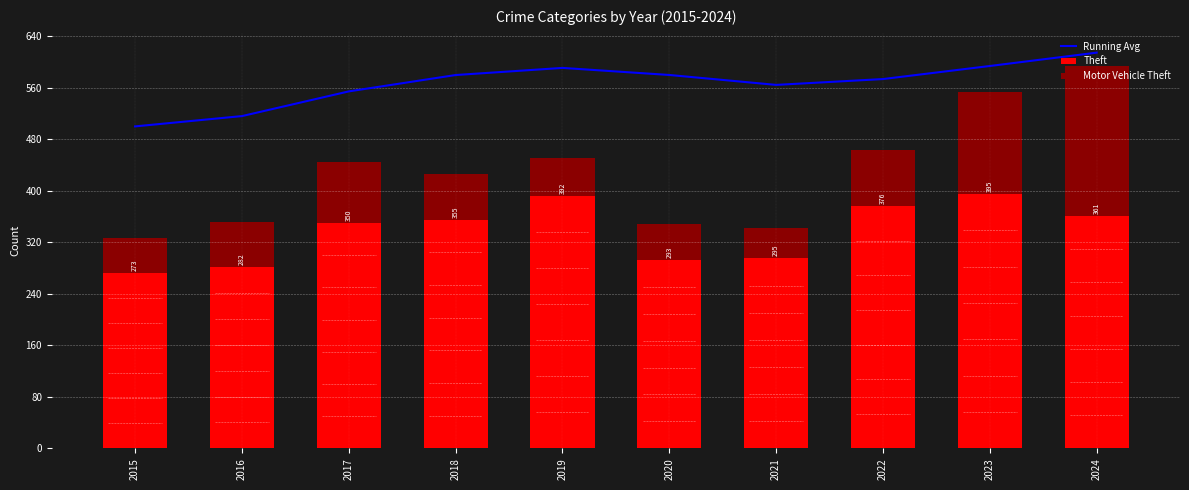

Rank the series by their maximum value, from highest to lowest.

Running Avg, Theft, Motor Vehicle Theft